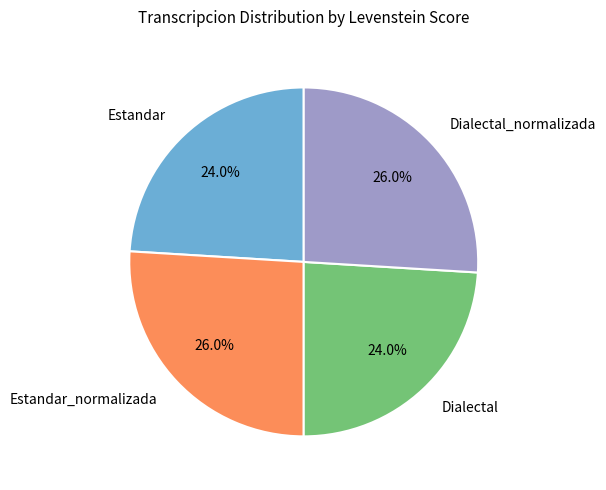

What portion of the pie excludes Estandar?

76.0%